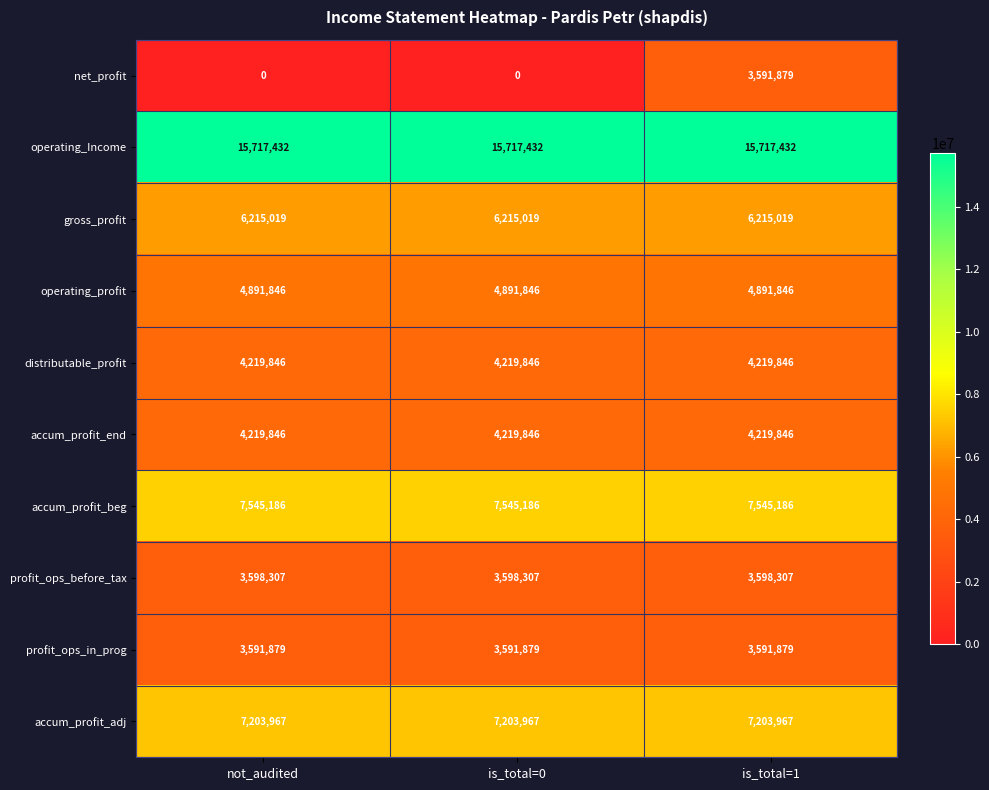

What is the average value of the profit_ops_in_prog series?

3591879